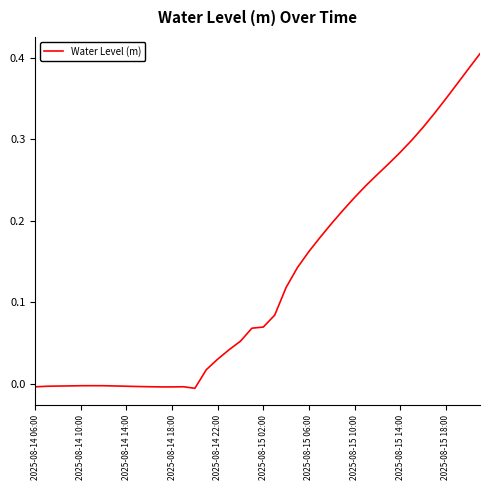

True or false: the data has more than 2 interior local peaks.

False